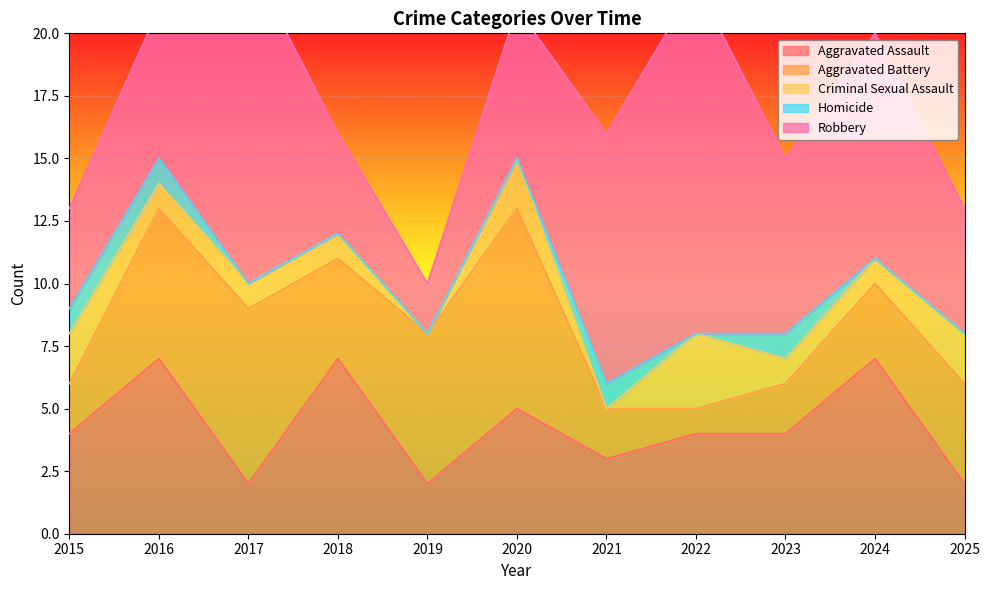

Which has a higher value, 2020 or 2025?

2020